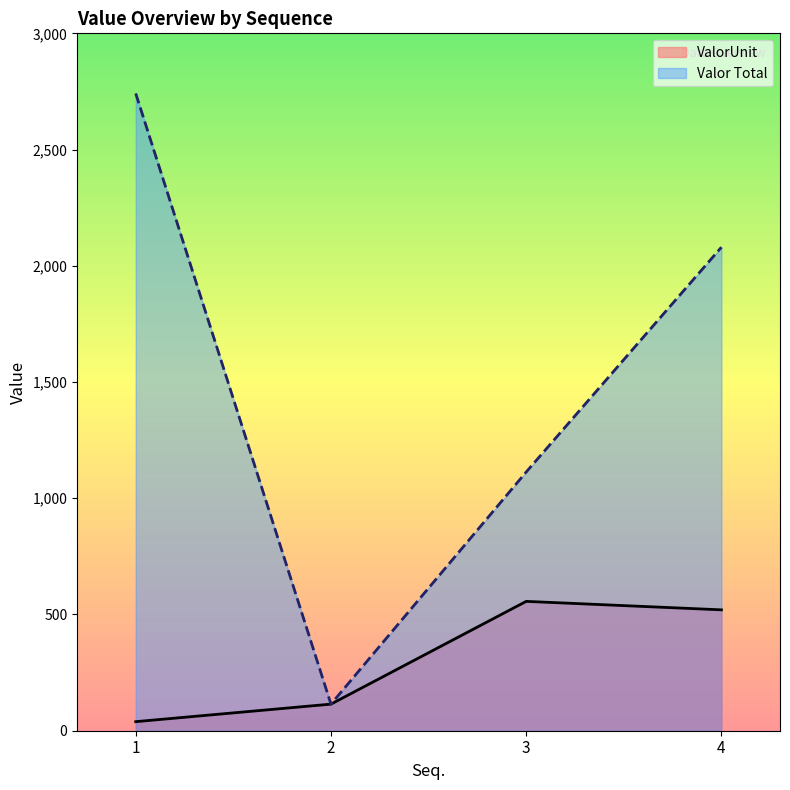

What is the total value across all series at 1?

2780.3